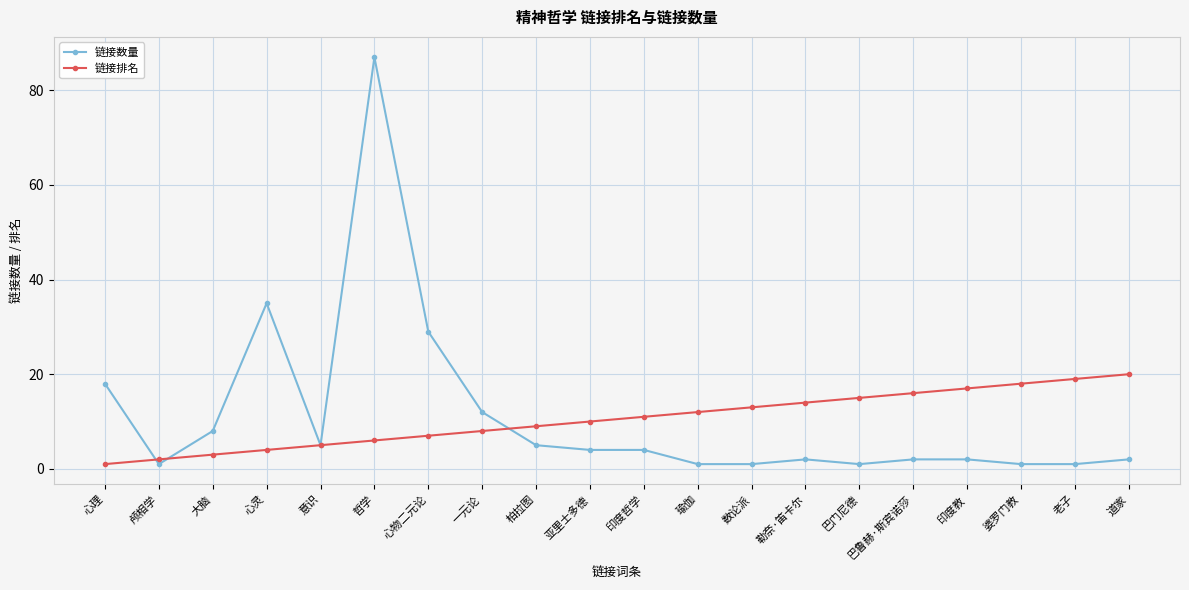

Is the value of 链接数量 at 心理 greater than the value of 链接排名 at 一元论?

Yes